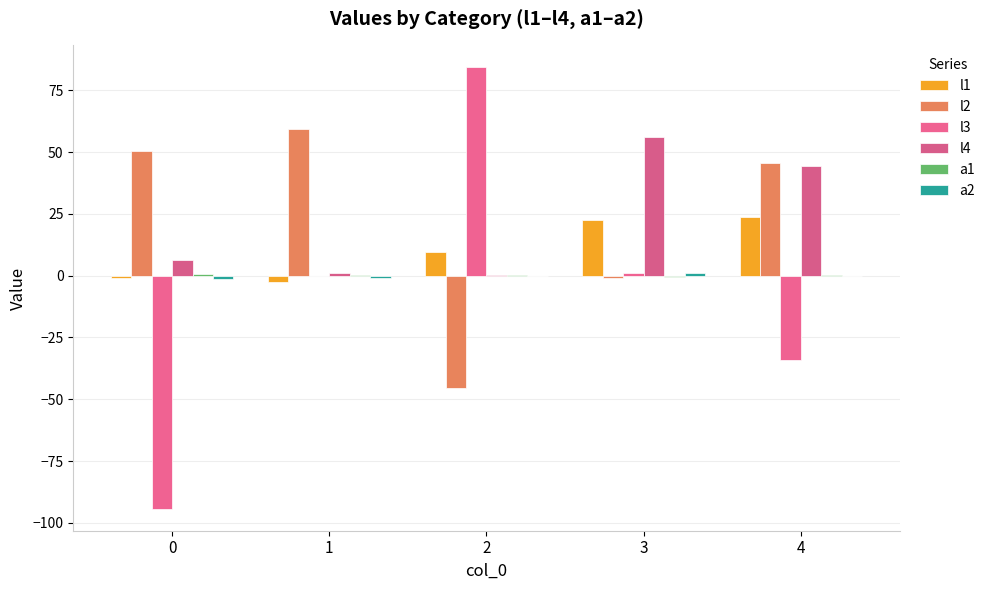

How many categories are shown in the chart?

5